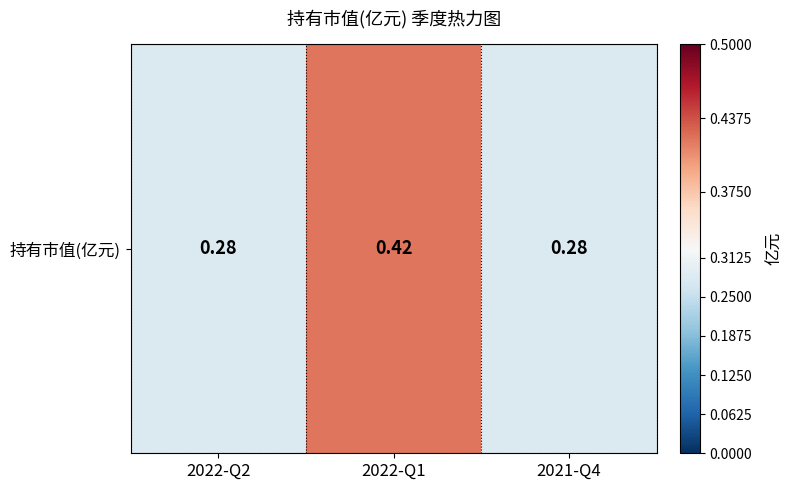

Which label corresponds to the largest value in the chart?

2022-Q1